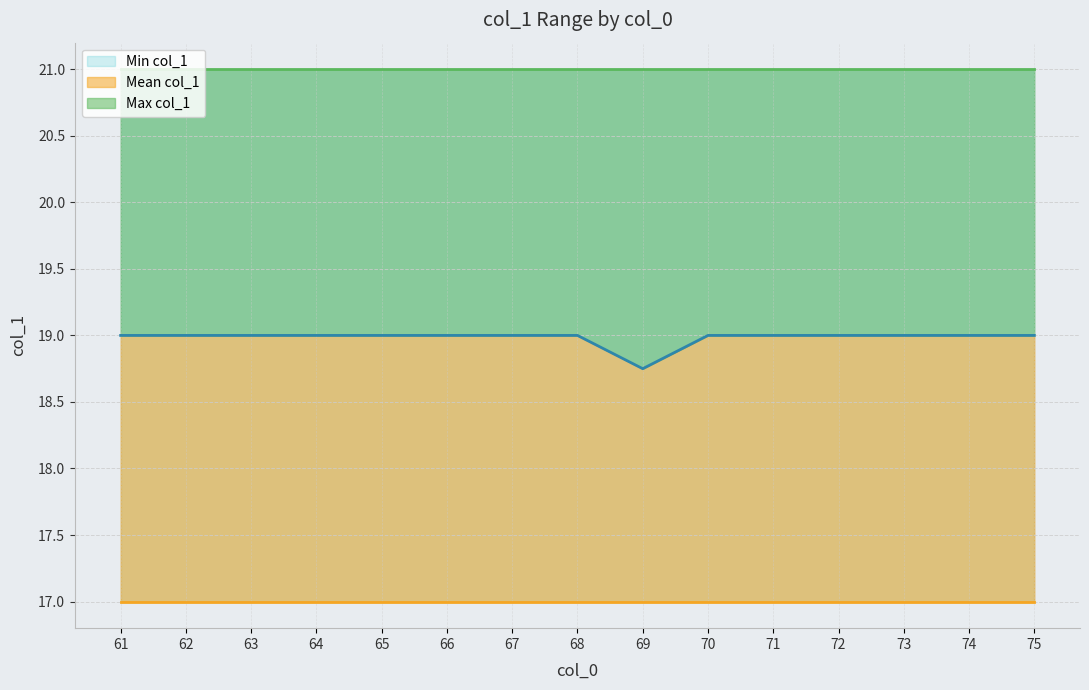

Where is Mean col_1 nearest to the value 1?

69